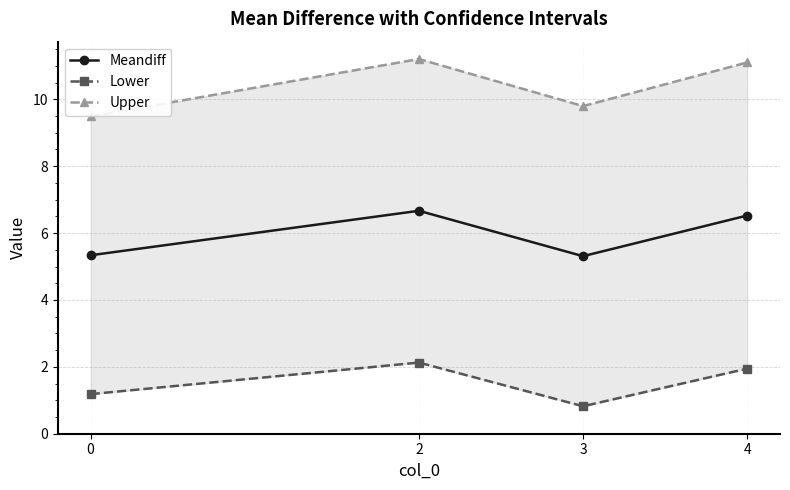

At how many categories does at least one series exceed 0?

4